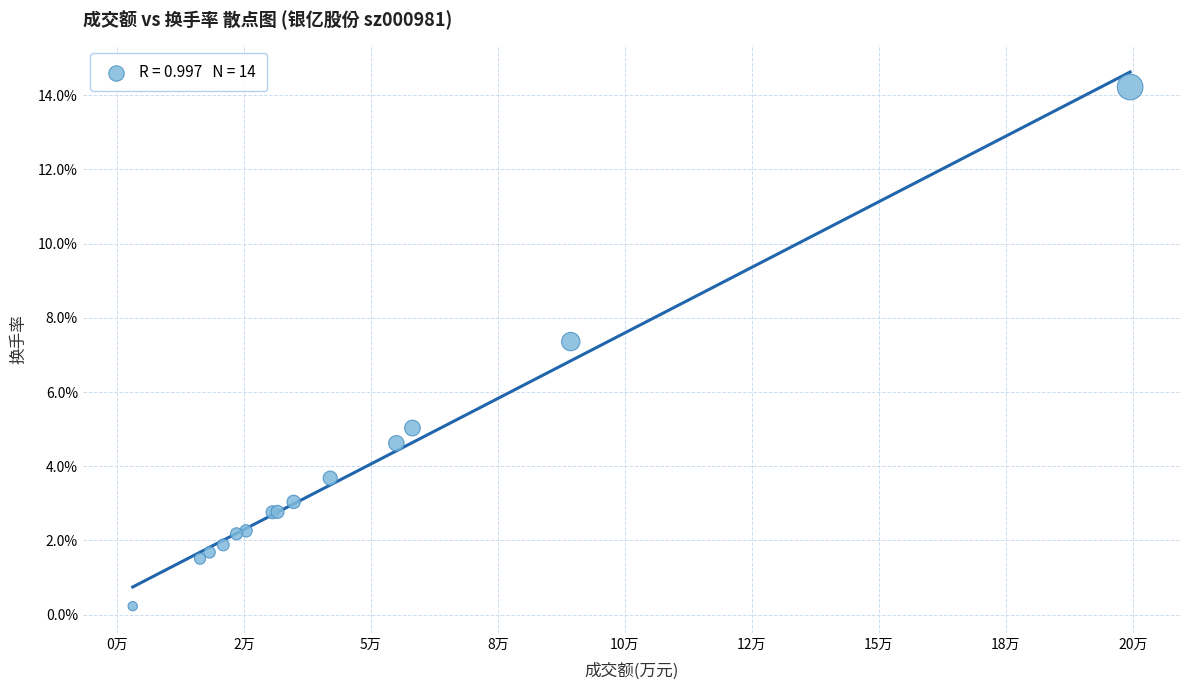

What Y value in the scatter plot is closest to 7?

7.4